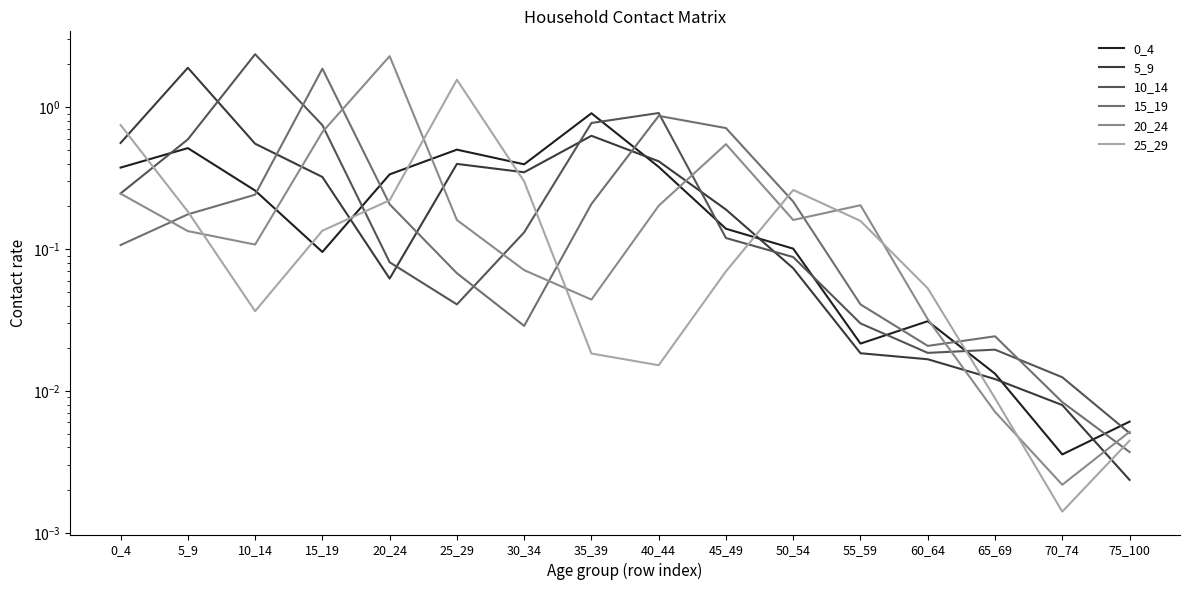

Which series has the largest range (max minus min)?

10_14